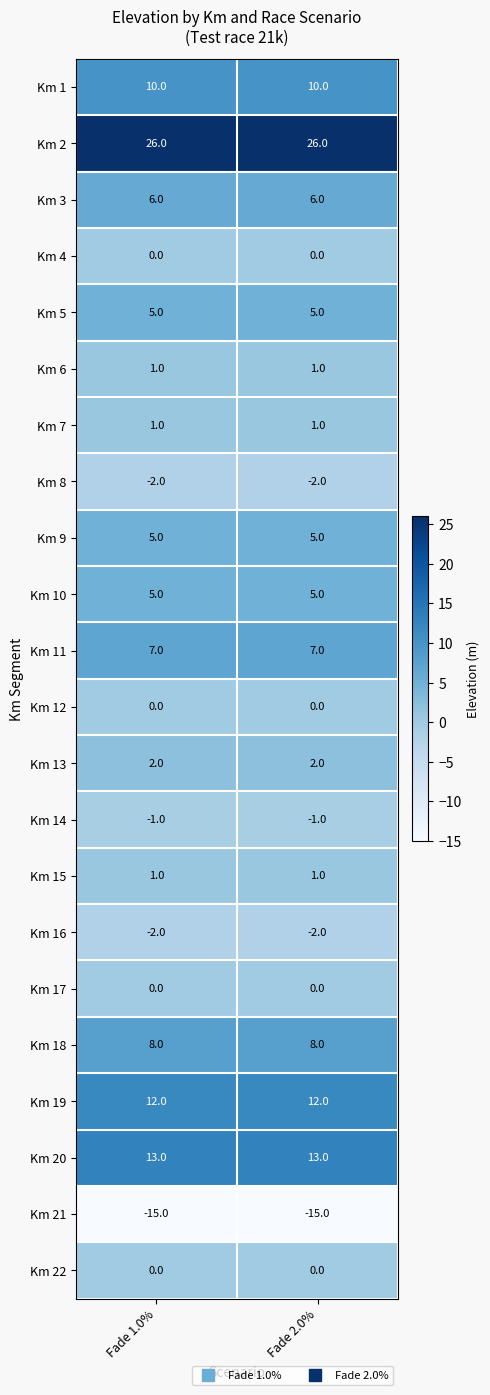

Which series has the largest total across all categories?

Km 2